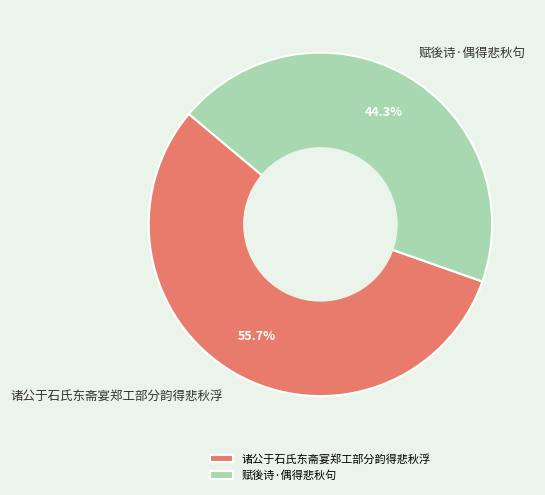

The 诸公于石氏东斋宴郑工部分韵得悲秋浮 slice represents 45% of the pie. True or false?

False